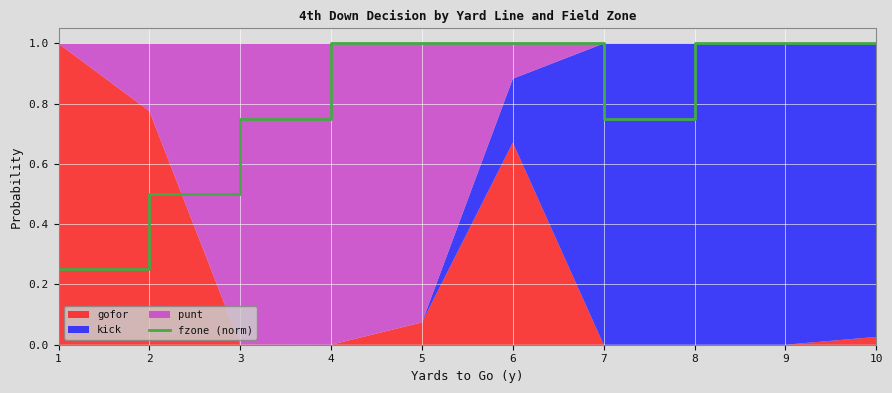

Reading right to left, extract all data points from this chart.

1.0	1.0	1.0	0.8	1.0	1.0	1.0	0.8	0.5	0.2